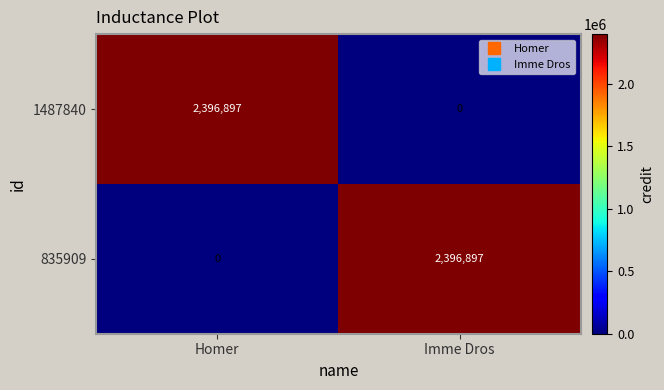

What is the difference between the highest and lowest values at Imme Dros?

2396897